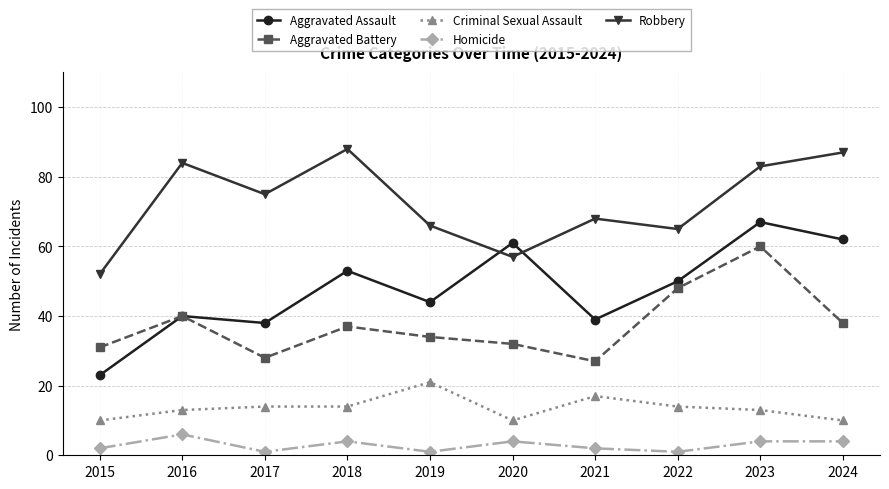

Is it true that Aggravated Battery equals 17 at 2015?

False